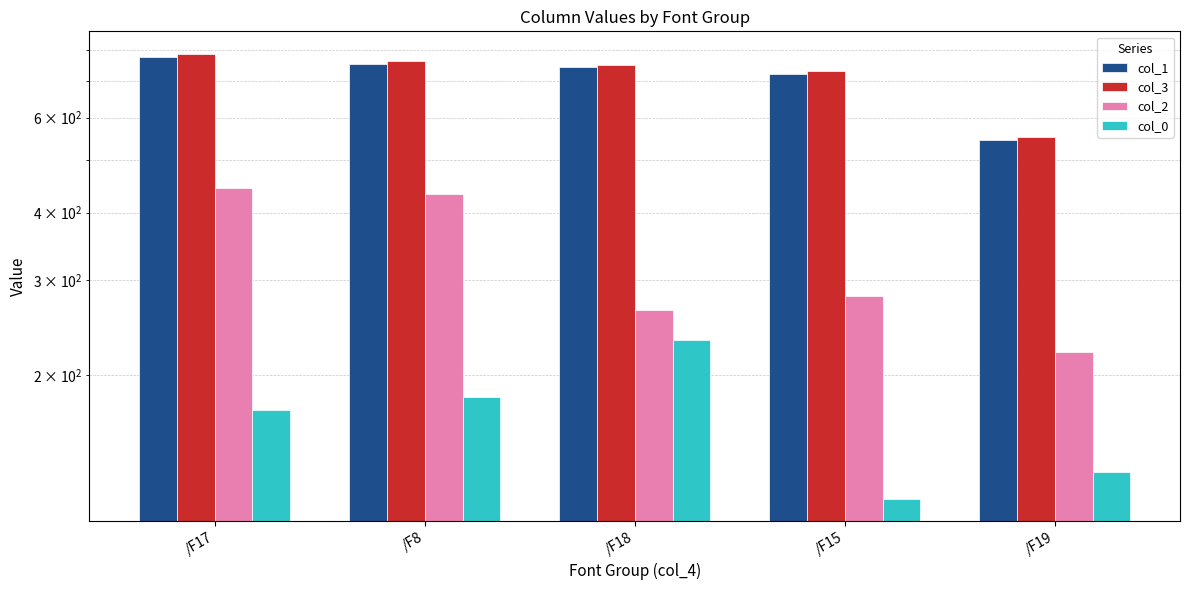

Is it true that col_1 equals 777.5 at /F17?

True